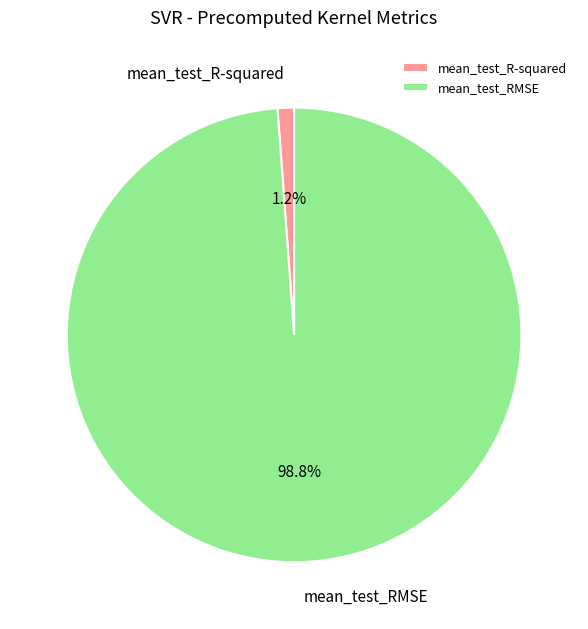

What is the majority slice?

mean_test_RMSE